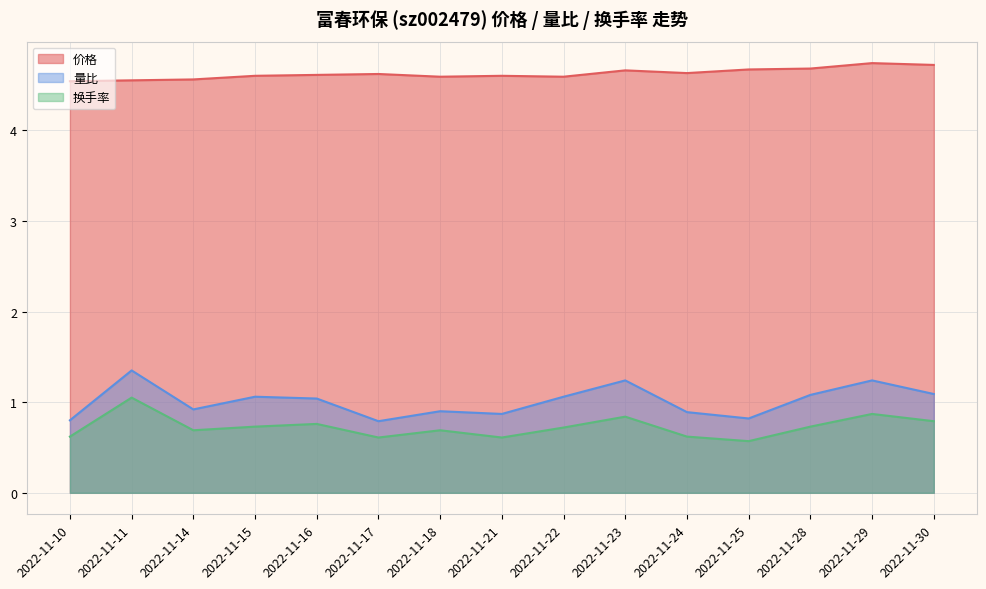

Reading right to left, transcribe all the data shown in this chart.

价格: 4.7	4.7	4.7	4.7	4.6	4.7	4.6	4.6	4.6	4.6	4.6	4.6	4.6	4.5	4.5
量比: 1.1	1.2	1.1	0.8	0.9	1.2	1.1	0.9	0.9	0.8	1.0	1.1	0.9	1.4	0.8
换手率: 0.8	0.9	0.7	0.6	0.6	0.8	0.7	0.6	0.7	0.6	0.8	0.7	0.7	1.1	0.6